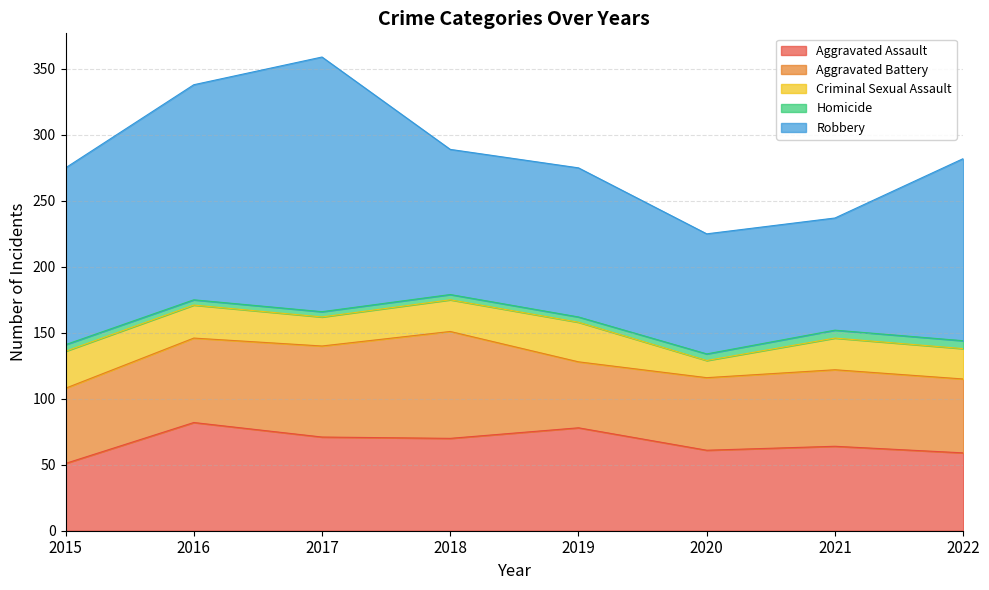

At which label does Robbery first exceed 134?

2016